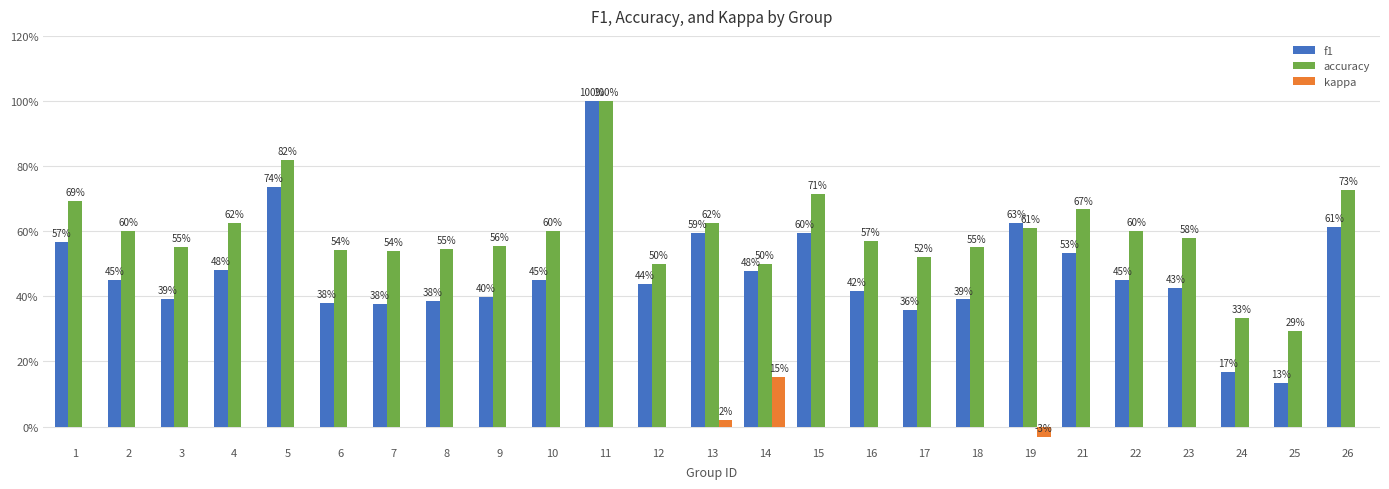

What are all the series names shown in the legend?

f1, accuracy, kappa